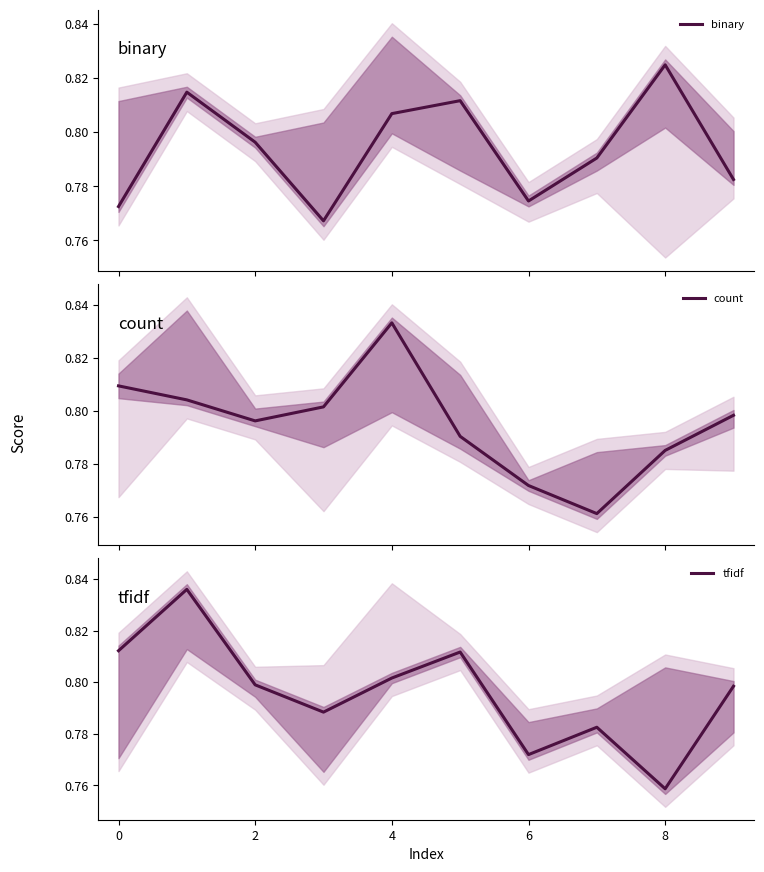

The tfidf series shows 0.5 at 6. True or false?

False